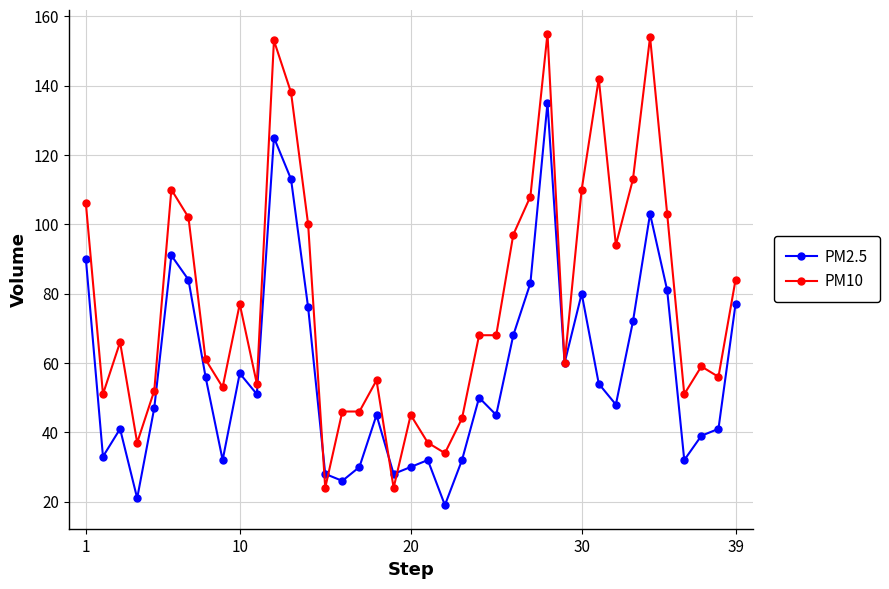

List the series in order of their peak value, lowest first.

PM2.5, PM10